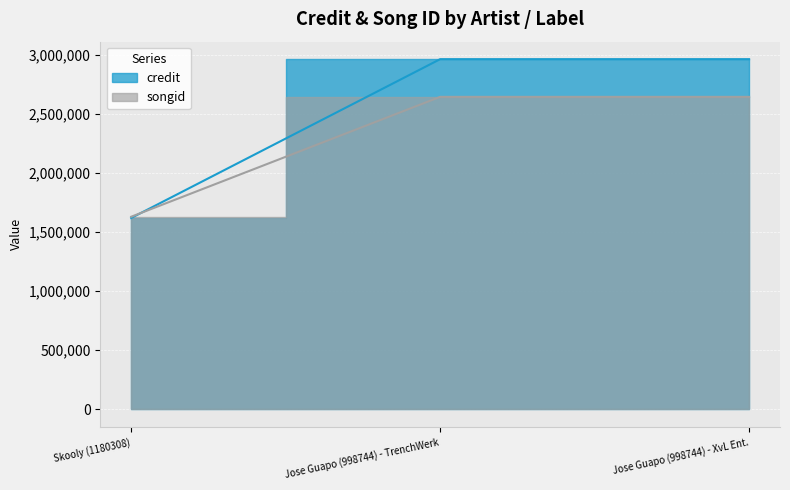

How many series are shown in this chart?

2